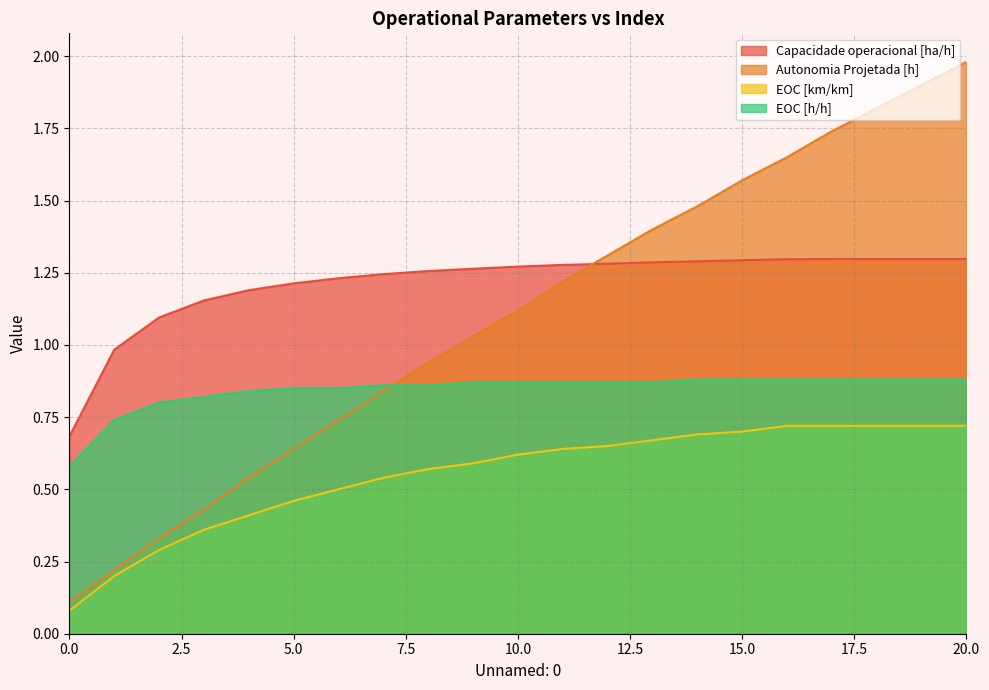

Does the chart have visible grid lines?

Yes